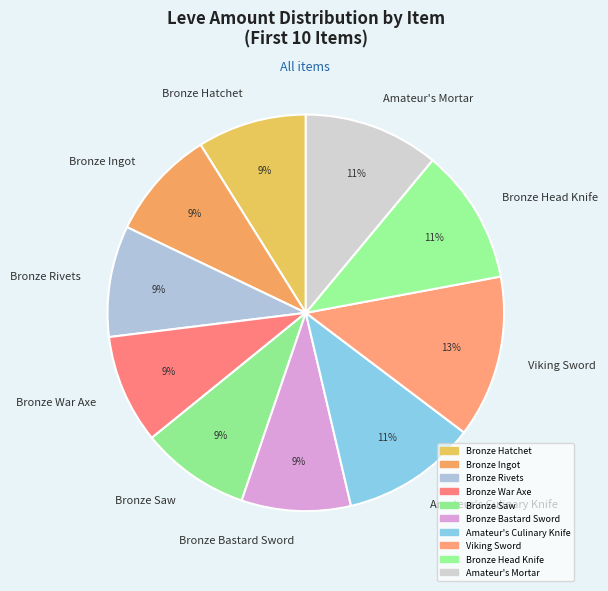

What percentage is the Amateur's Culinary Knife slice, to the nearest percent?

11%